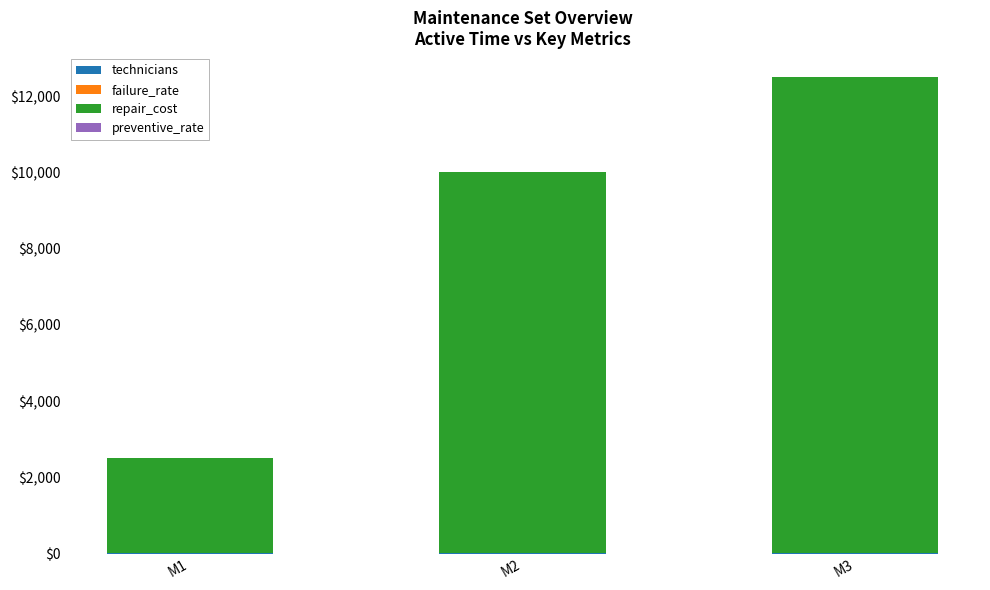

Where is failure_rate nearest to the value 2?

M2